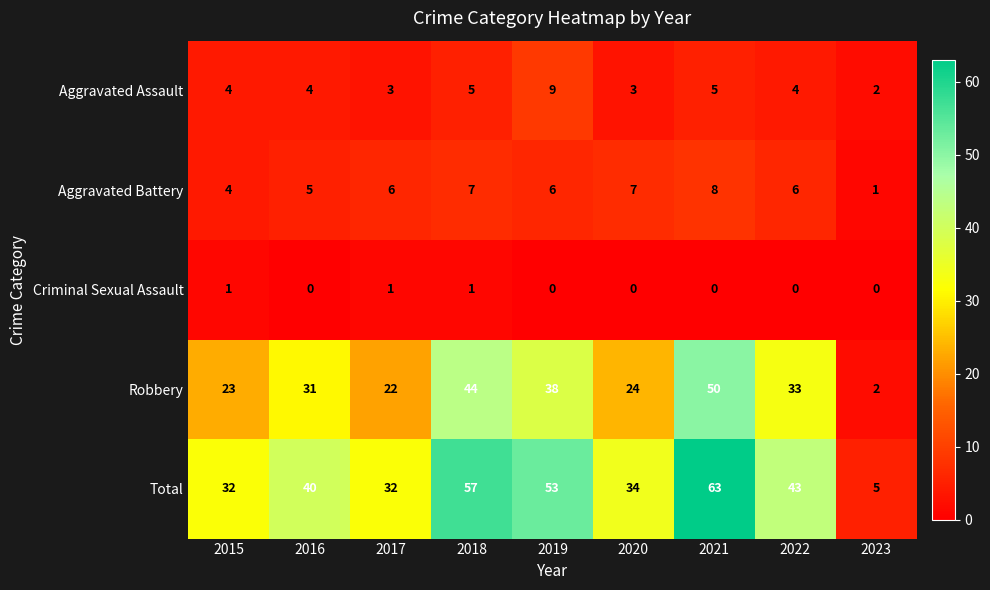

What is the difference between the maximum and minimum values in the Aggravated Battery series?

7